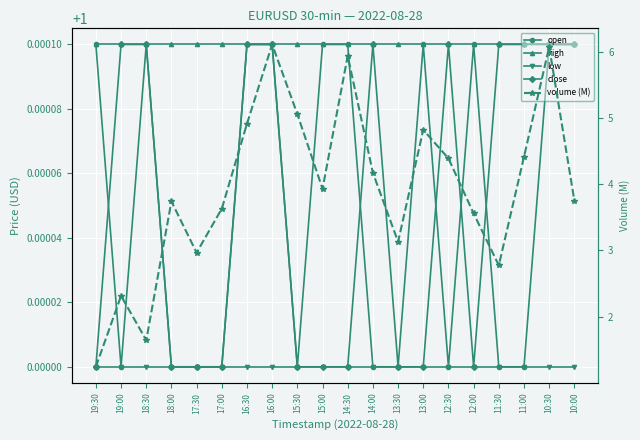

Reading right to left, list all the values displayed in this chart.

open: 1.0	1.0	1.0	1.0	1.0	1.0	1.0	1.0	1.0	1.0	1.0	1.0	1.0	1.0	1.0	1.0	1.0	1.0	1.0	1.0
high: 1.0	1.0	1.0	1.0	1.0	1.0	1.0	1.0	1.0	1.0	1.0	1.0	1.0	1.0	1.0	1.0	1.0	1.0	1.0	1.0
low: 1.0	1.0	1.0	1.0	1.0	1.0	1.0	1.0	1.0	1.0	1.0	1.0	1.0	1.0	1.0	1.0	1.0	1.0	1.0	1.0
close: 1.0	1.0	1.0	1.0	1.0	1.0	1.0	1.0	1.0	1.0	1.0	1.0	1.0	1.0	1.0	1.0	1.0	1.0	1.0	1.0
volume (M): 3.8	6.1	4.4	2.8	3.6	4.4	4.8	3.1	4.2	5.9	3.9	5.1	6.1	4.9	3.6	3.0	3.7	1.6	2.3	1.2